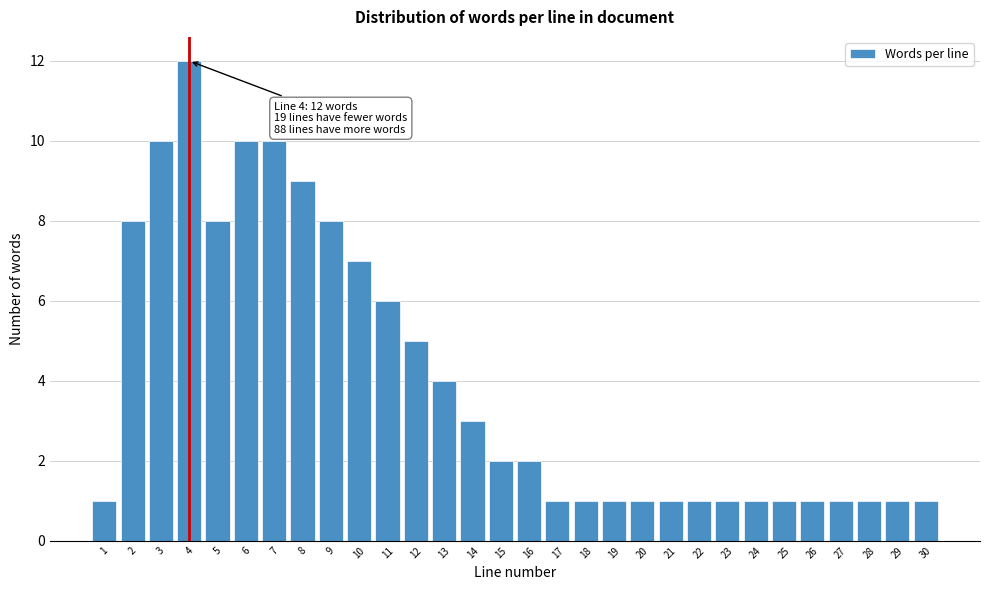

Reading left to right, what are all the values shown in this chart?

1=1	2=8	3=10	4=12	5=8	6=10	7=10	8=9	9=8	10=7	11=6	12=5	13=4	14=3	15=2	16=2	17=1	18=1	19=1	20=1	21=1	22=1	23=1	24=1	25=1	26=1	27=1	28=1	29=1	30=1